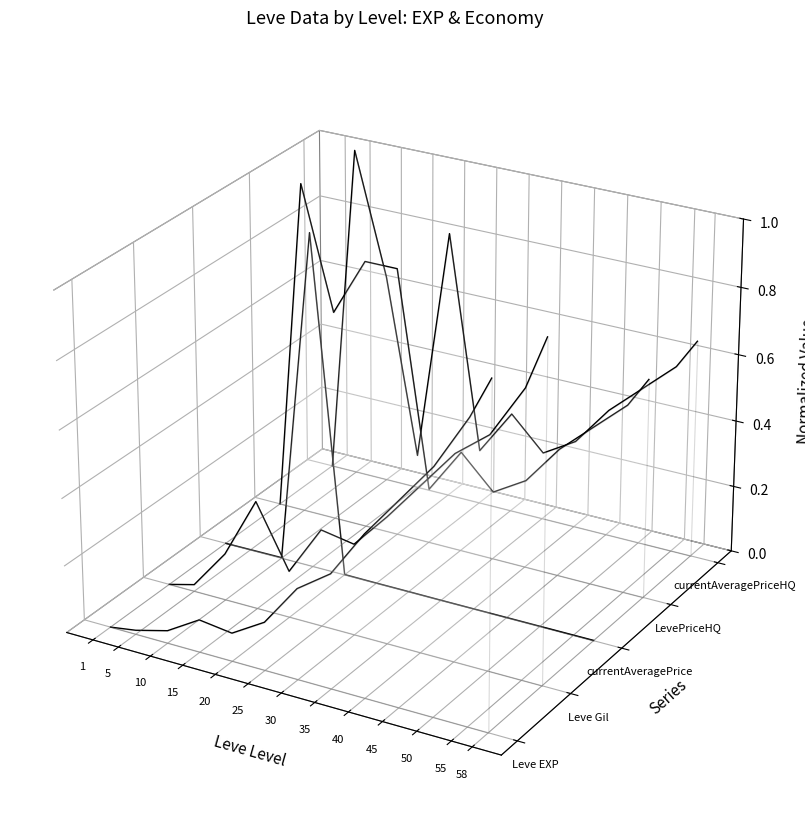

The Leve Gil series shows -0.0 at 1. True or false?

True